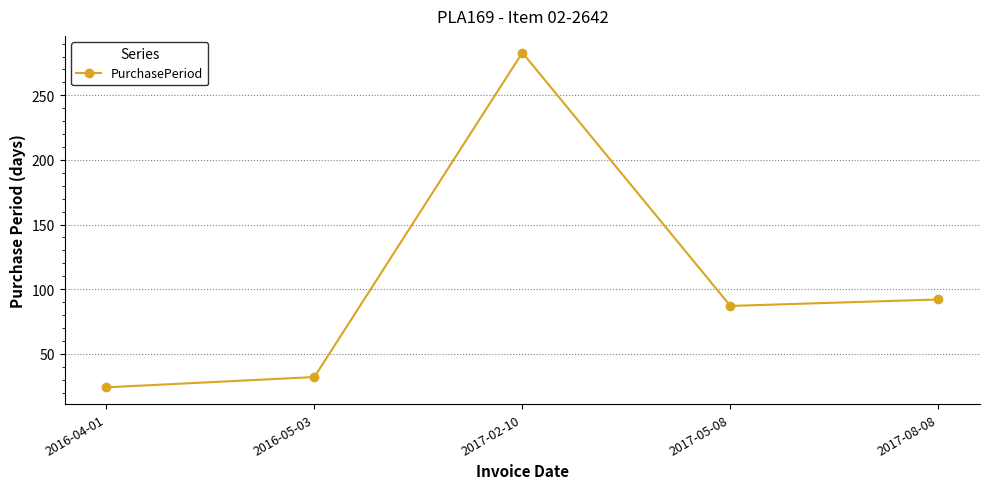

List the labels in order of value, largest first.

2017-02-10, 2017-08-08, 2017-05-08, 2016-05-03, 2016-04-01